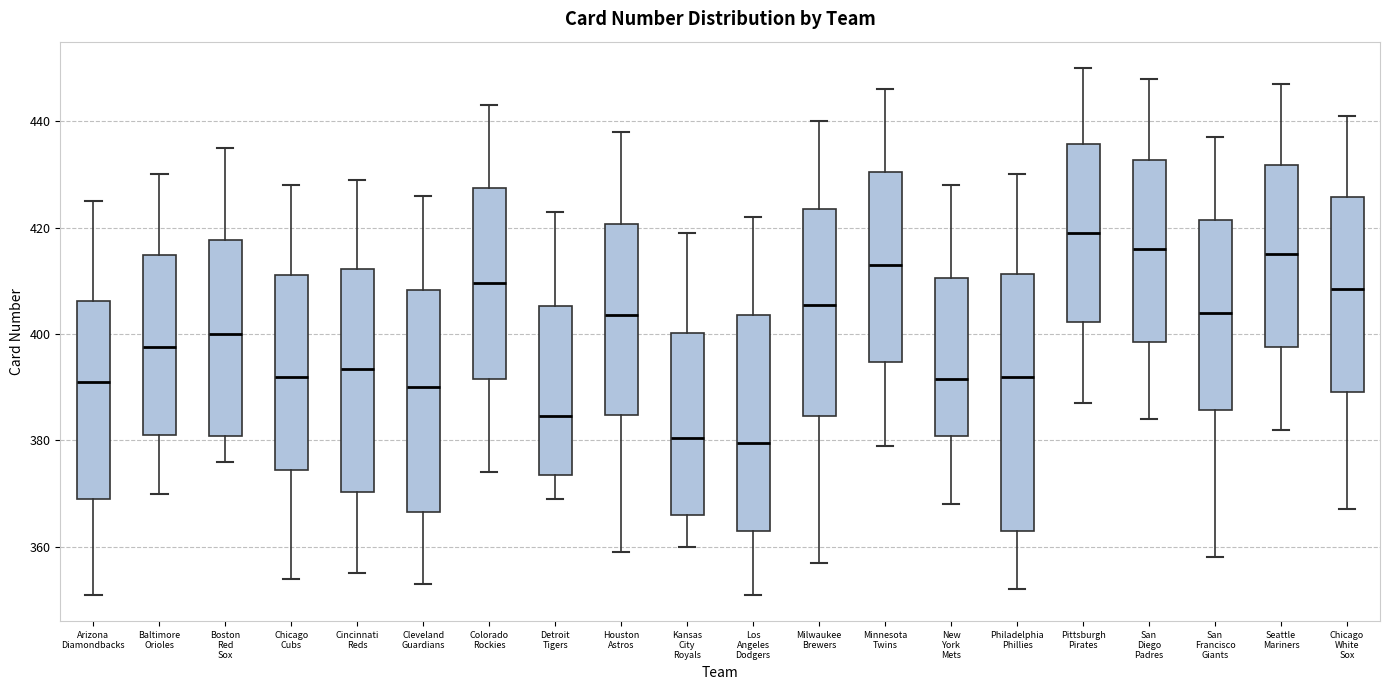

Where does the median line of the box for Cleveland Guardians sit on the y-axis? The values are not printed on the chart, so give them approximately, as read against the axis.

390